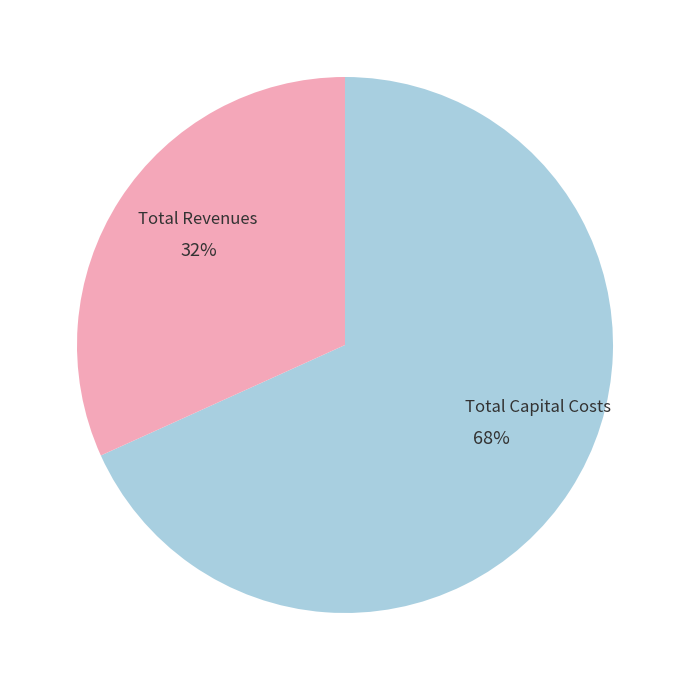

To the nearest percent, what is the average slice percentage?

50%